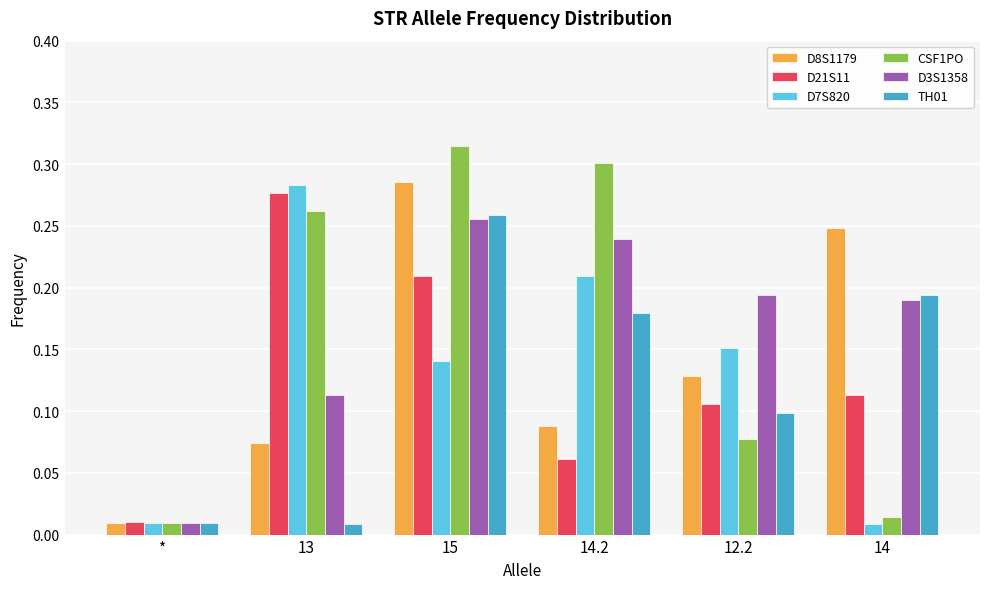

Is it true that D3S1358 equals 0.1 at 14.2?

False